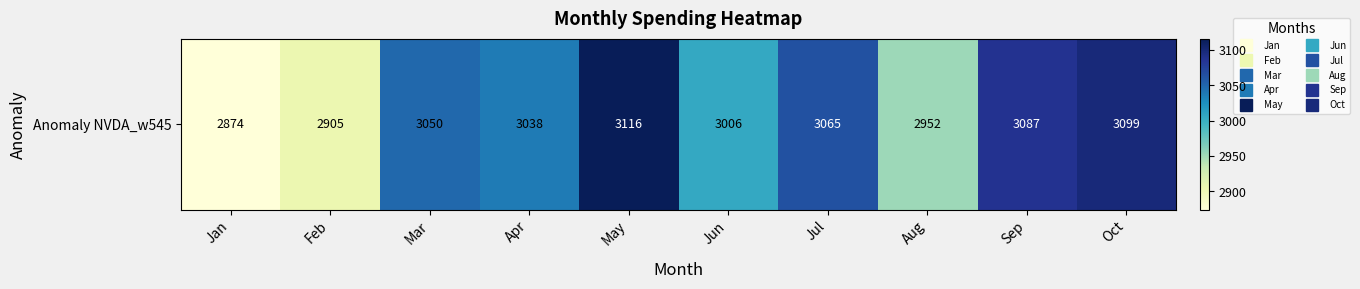

Reading left to right, extract all data points from this chart.

Jan=2874.0	Feb=2904.6	Mar=3049.7	Apr=3038.0	May=3116.1	Jun=3005.7	Jul=3065.0	Aug=2952.1	Sep=3087.1	Oct=3098.7